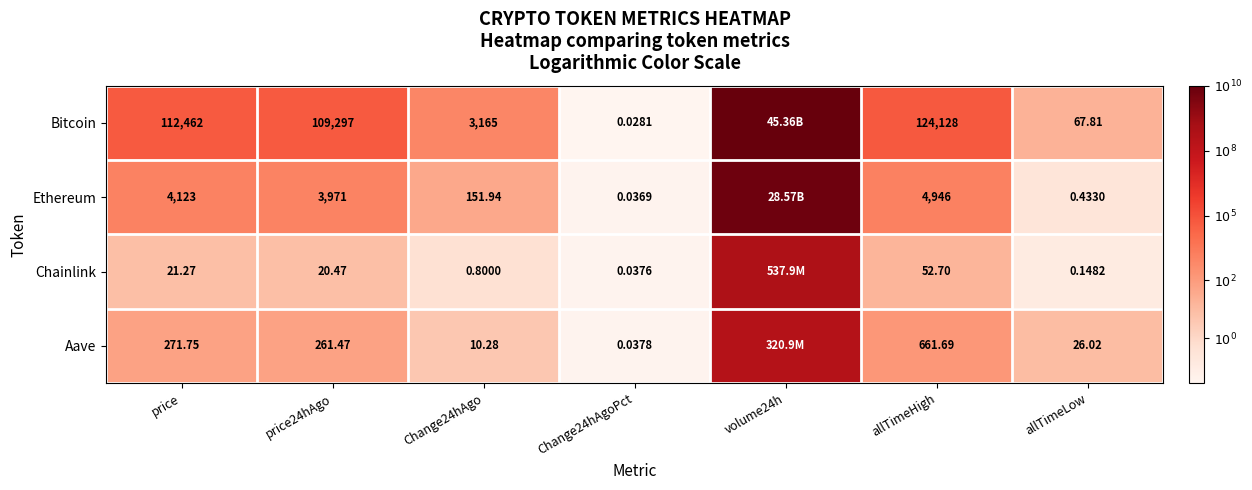

At allTimeLow, list the series in order from smallest to largest.

Chainlink, Ethereum, Aave, Bitcoin